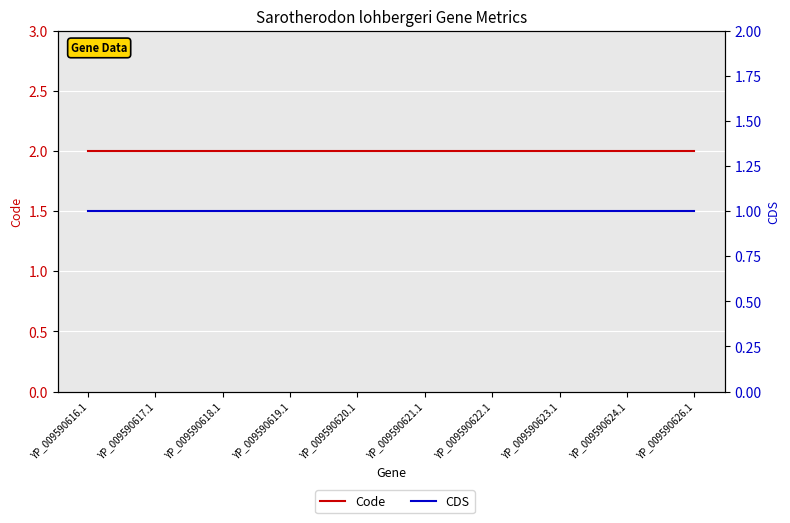

Rank the series at YP_009590626.1 from lowest to highest value.

CDS, Code